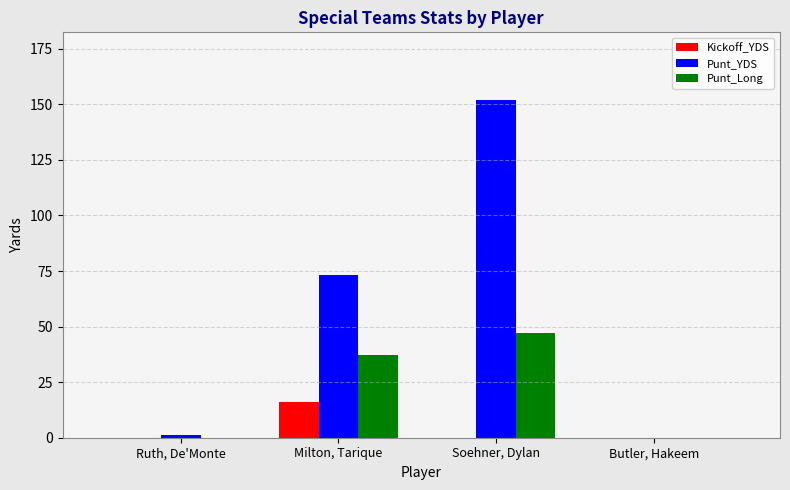

Is it true that Punt_Long equals 29 at Butler, Hakeem?

False